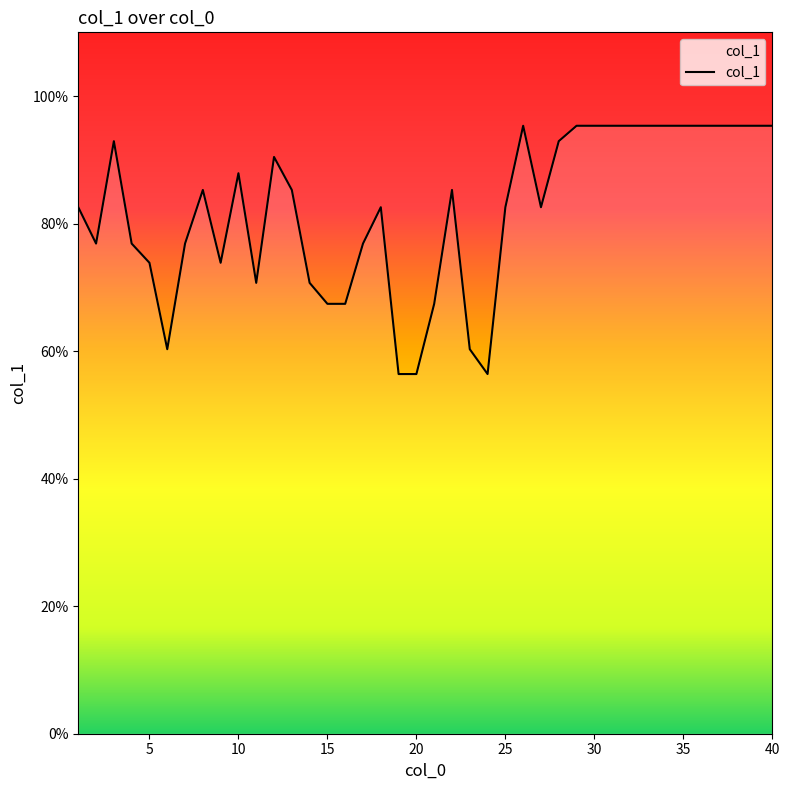

What is the difference between the maximum and second lowest values?

38.9